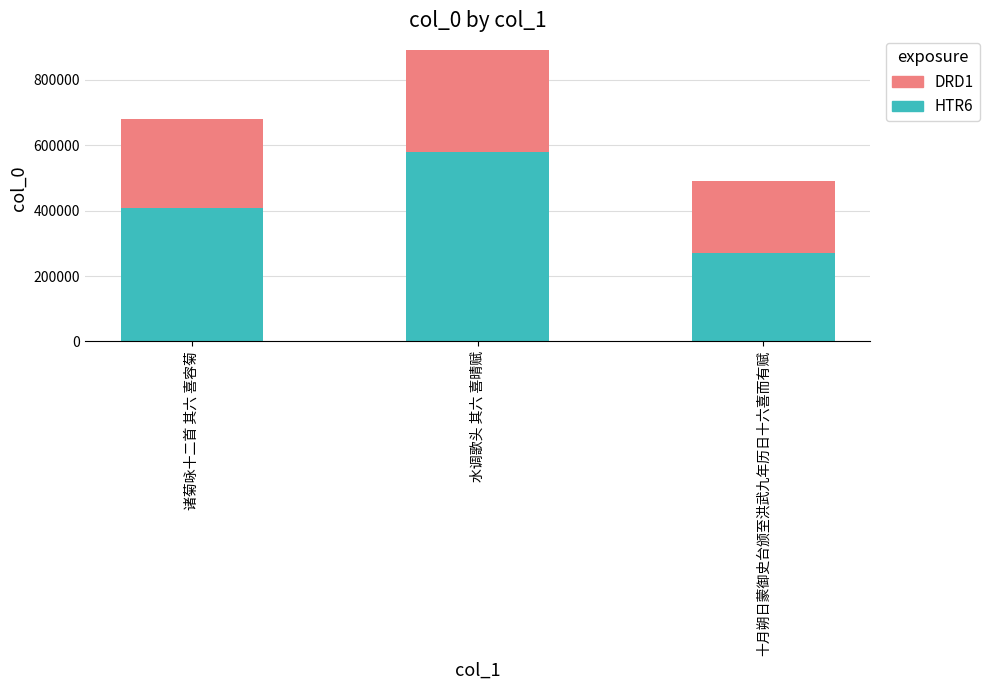

How many data points in HTR6 are above 407092?

2